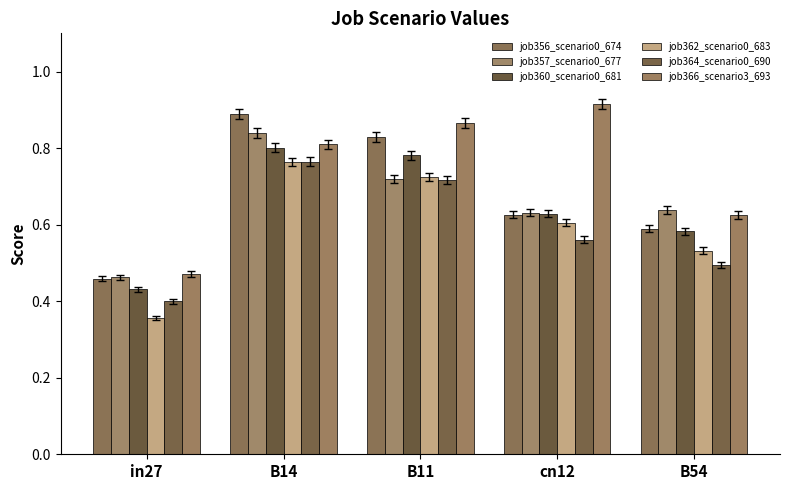

At which category does the chart reach its peak across all series?

cn12